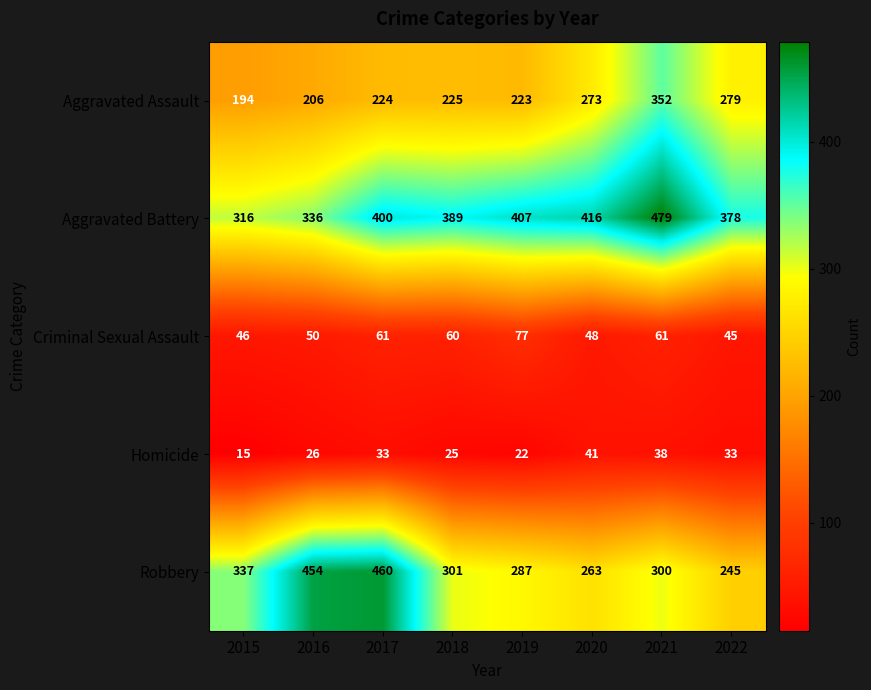

What is the difference between the Aggravated Battery values at 2019 and 2022?

29